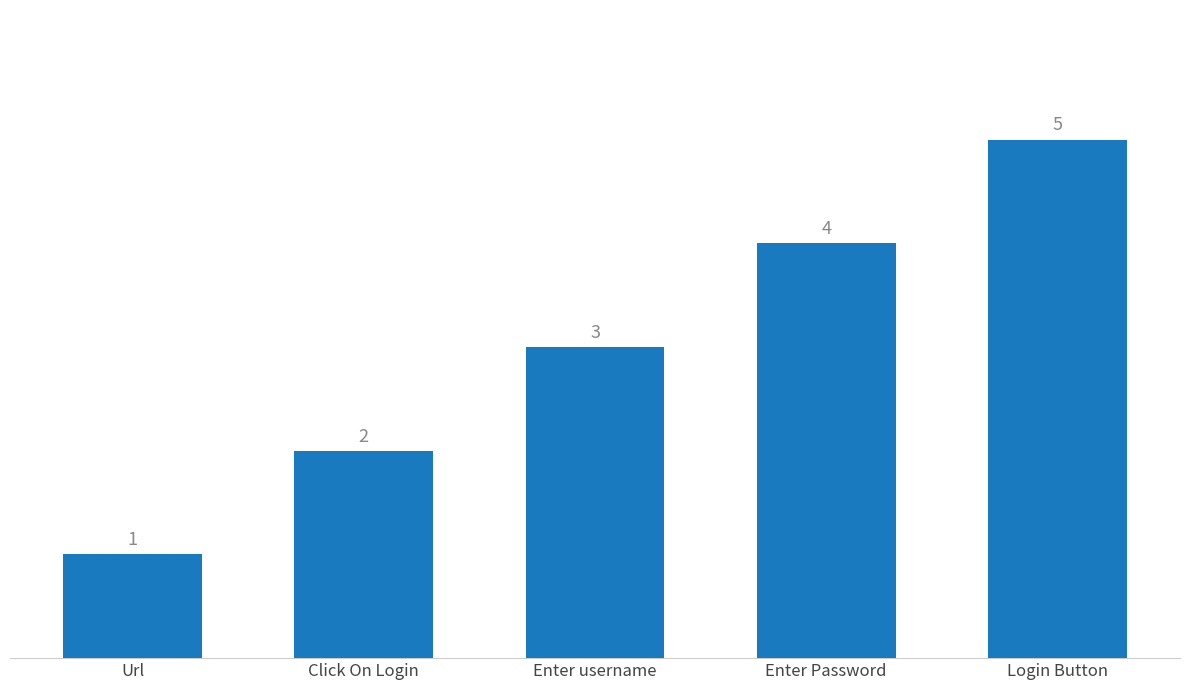

Are the bars grouped side by side (vs. stacked)?

No